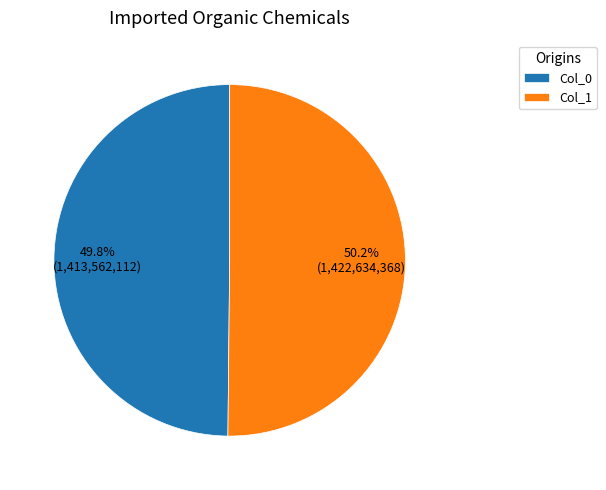

Is the sum of Col_0 and Col_1 greater than half?

Yes